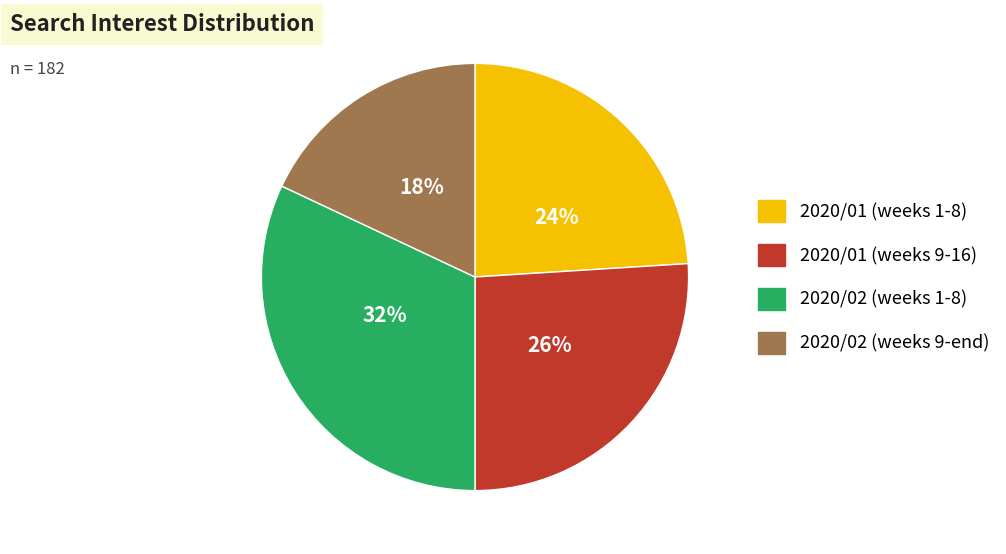

Is there any slice that represents more than half of the pie?

No